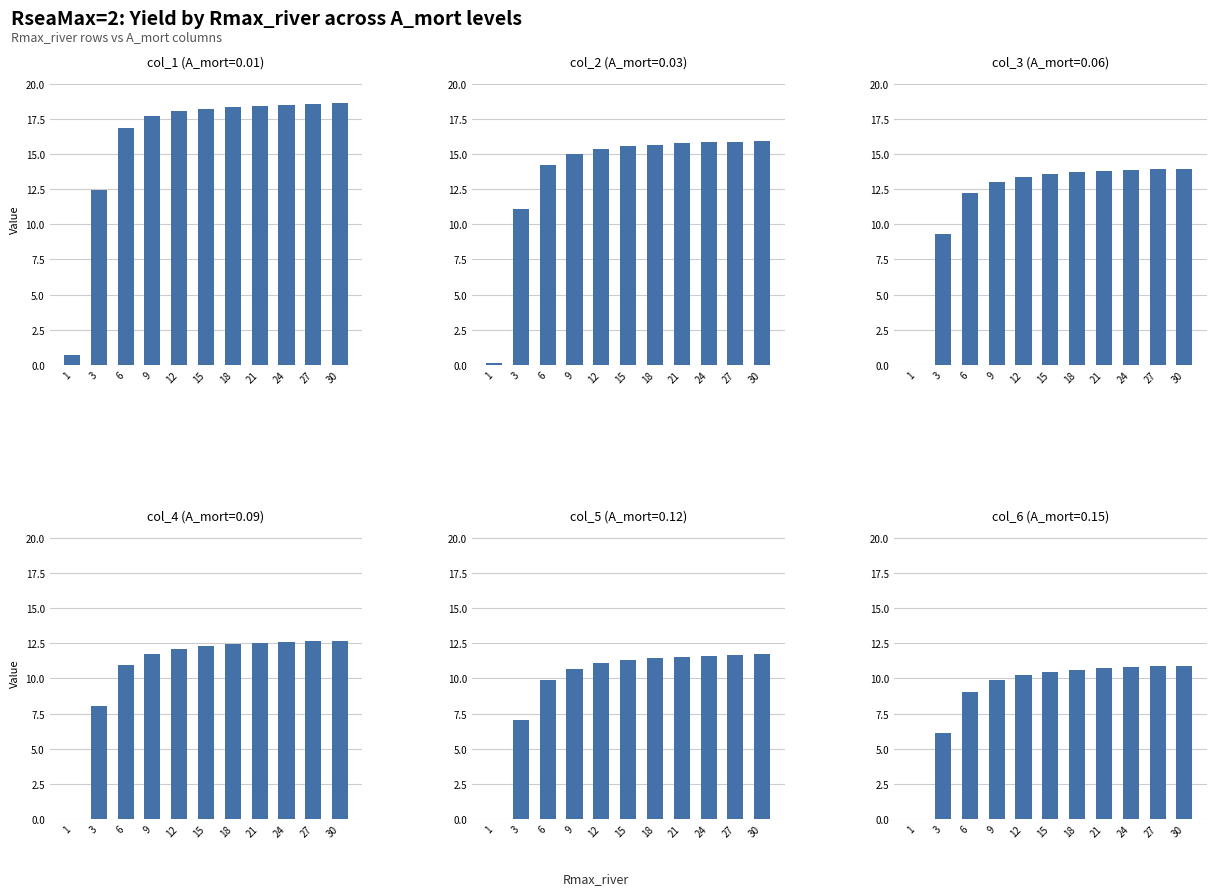

How many distinct data groups are displayed?

6